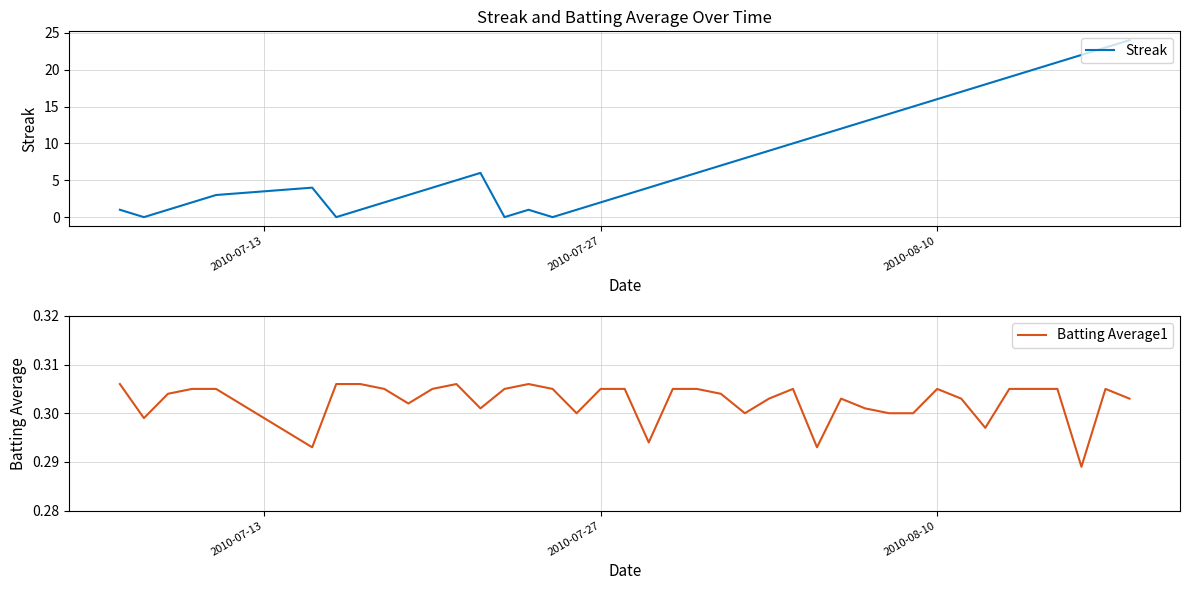

Is it true that Streak equals 8 at 2010-08-10?

False